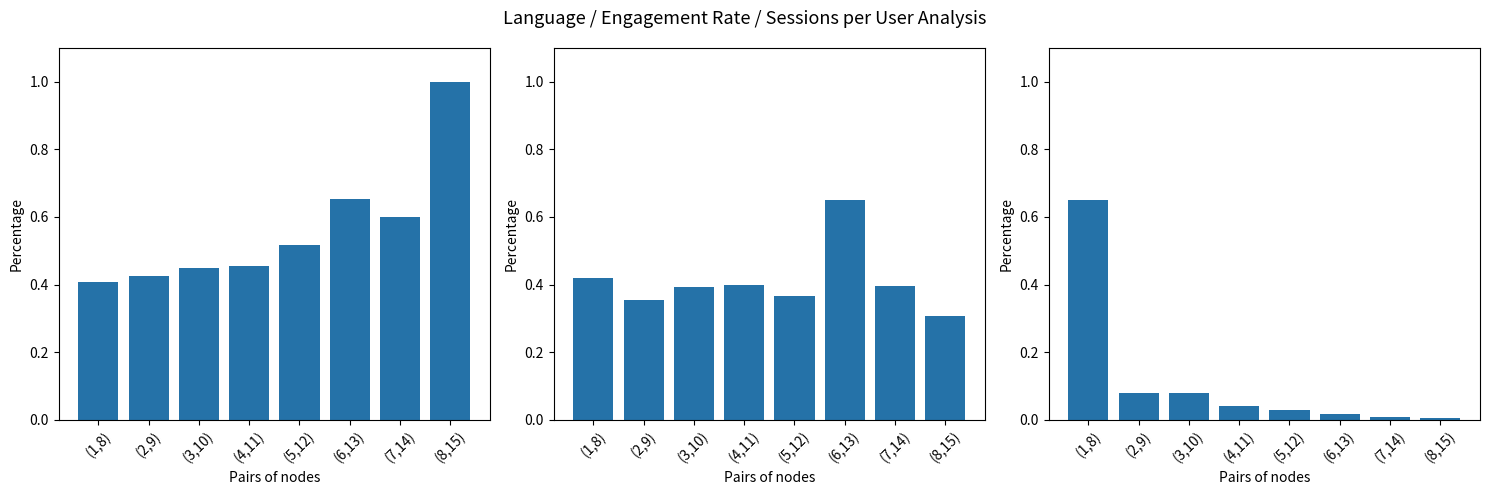

At (4,11), list the series in order from largest to smallest.

Engagement rate, Engaged sessions per user (norm), Conversions (norm)